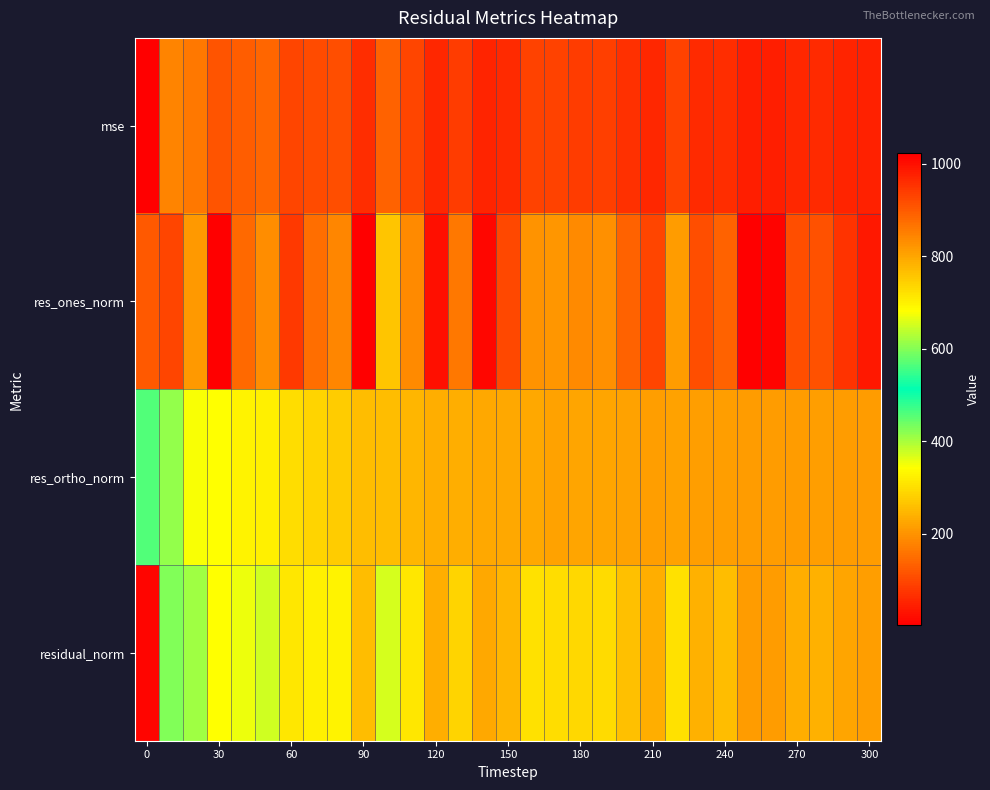

Reading left to right, extract all data points from this chart.

mse: 1022.6	180.6	164.3	117.3	127.3	140.4	95.7	104.8	107.8	65.8	137.0	96.1	56.0	82.3	52.1	61.1	91.0	90.5	85.2	88.0	66.3	56.2	92.8	58.2	64.5	45.1	45.3	55.6	58.1	50.2	46.2
res_ones_norm: 901.7	94.6	206.9	5.4	142.7	191.5	78.8	151.9	182.0	2.1	268.5	189.3	24.6	162.2	11.2	101.2	198.2	203.9	185.8	194.8	137.3	97.8	212.9	106.8	135.5	2.9	7.2	105.9	109.9	70.3	34.9
res_ortho_norm: 457.7	414.4	348.5	342.5	327.0	322.1	299.2	285.9	273.3	256.5	254.6	245.6	235.4	236.6	228.0	225.5	227.4	221.3	225.2	223.7	217.9	215.9	218.0	216.2	214.9	212.4	212.8	210.6	214.5	212.8	212.2
residual_norm: 1011.2	425.0	405.3	342.6	356.8	374.7	309.4	323.8	328.3	256.6	370.1	310.1	236.7	286.9	228.3	247.2	301.7	300.9	291.9	296.6	257.5	237.0	304.7	241.1	254.1	212.4	212.9	235.8	241.0	224.1	215.0